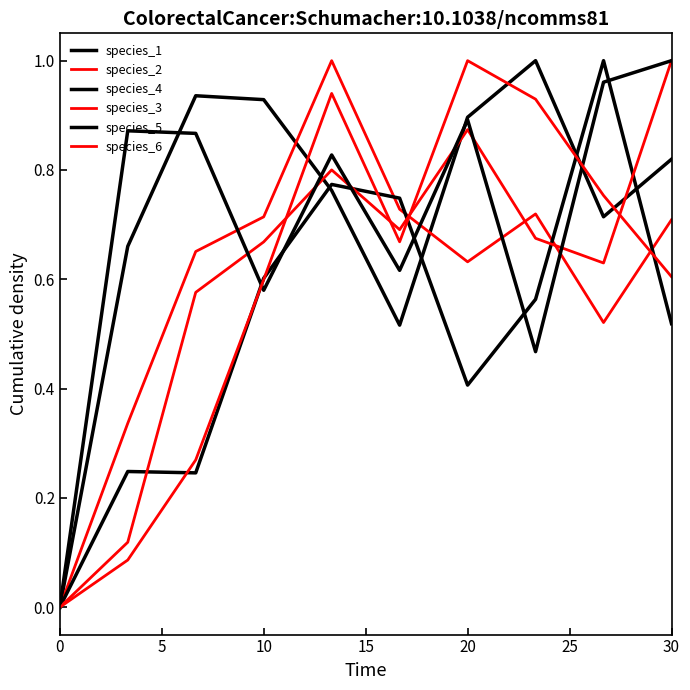

Reading right to left, extract all data points from this chart.

species_1: 0.8	0.7	1.0	0.9	0.5	0.8	0.9	0.9	0.7	0.0
species_2: 0.7	0.5	0.7	0.6	0.7	1.0	0.7	0.7	0.3	0.0
species_4: 0.5	1.0	0.6	0.4	0.7	0.8	0.6	0.2	0.2	0.0
species_3: 1.0	0.6	0.7	0.9	0.7	0.8	0.7	0.6	0.1	0.0
species_5: 1.0	1.0	0.5	0.9	0.6	0.8	0.6	0.9	0.9	0.0
species_6: 0.6	0.8	0.9	1.0	0.7	0.9	0.6	0.3	0.1	0.0